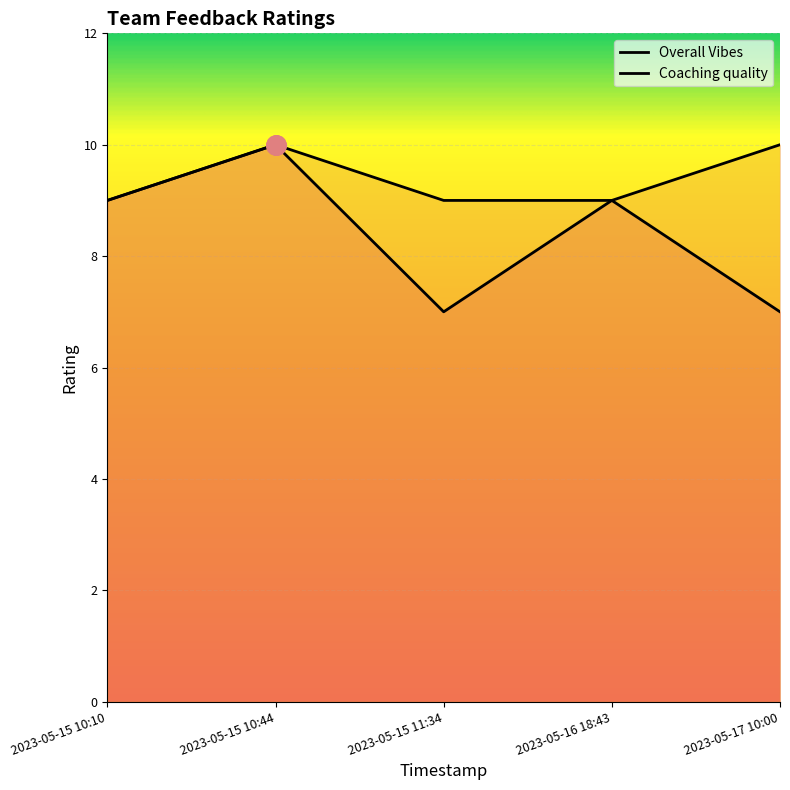

What is the label of the 3rd point from the left?

2023-05-15 11:34